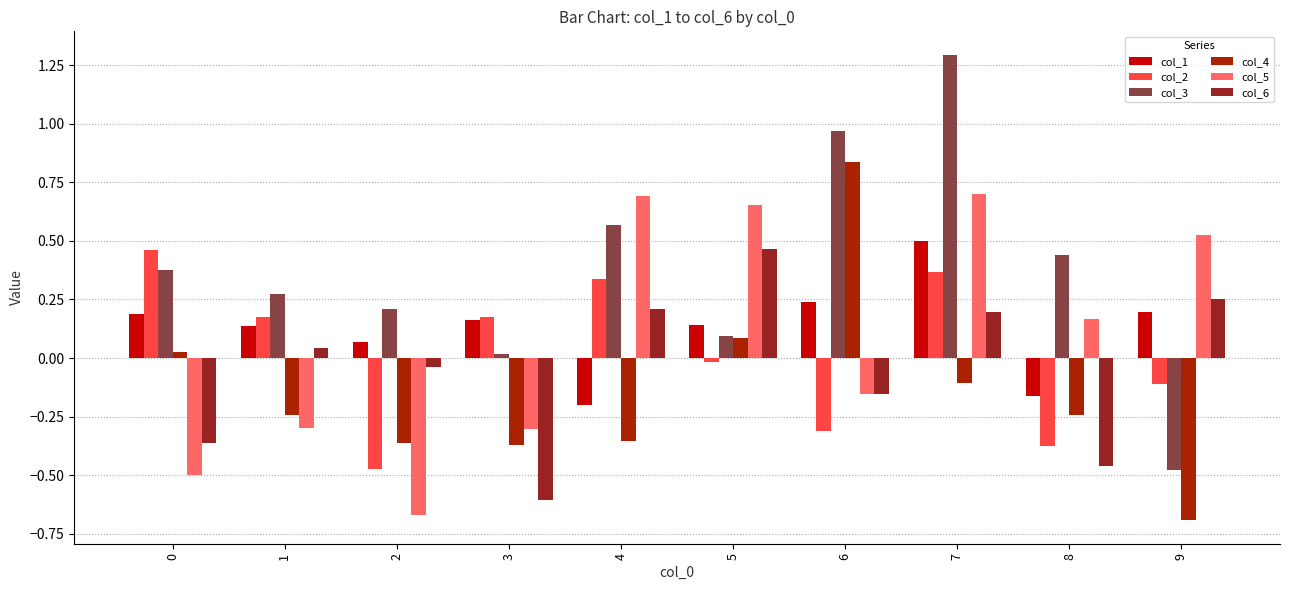

Rank the categories by col_5 value from highest to lowest.

7, 4, 5, 9, 8, 6, 1, 3, 0, 2